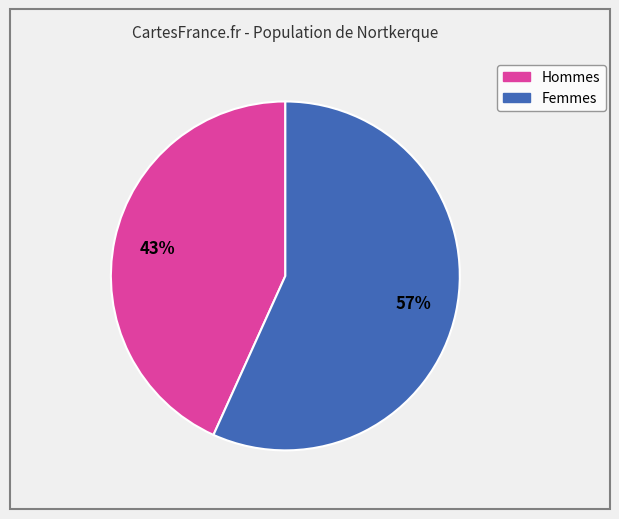

How many slices are in this pie chart?

2